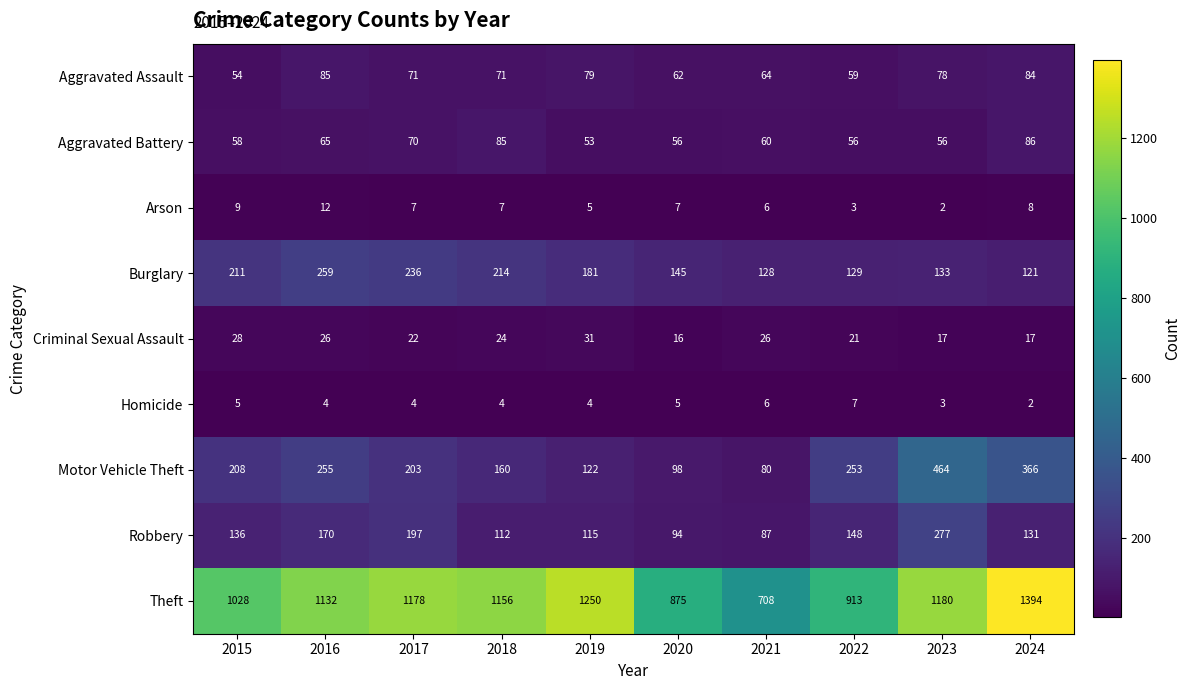

How many series are shown in this chart?

9